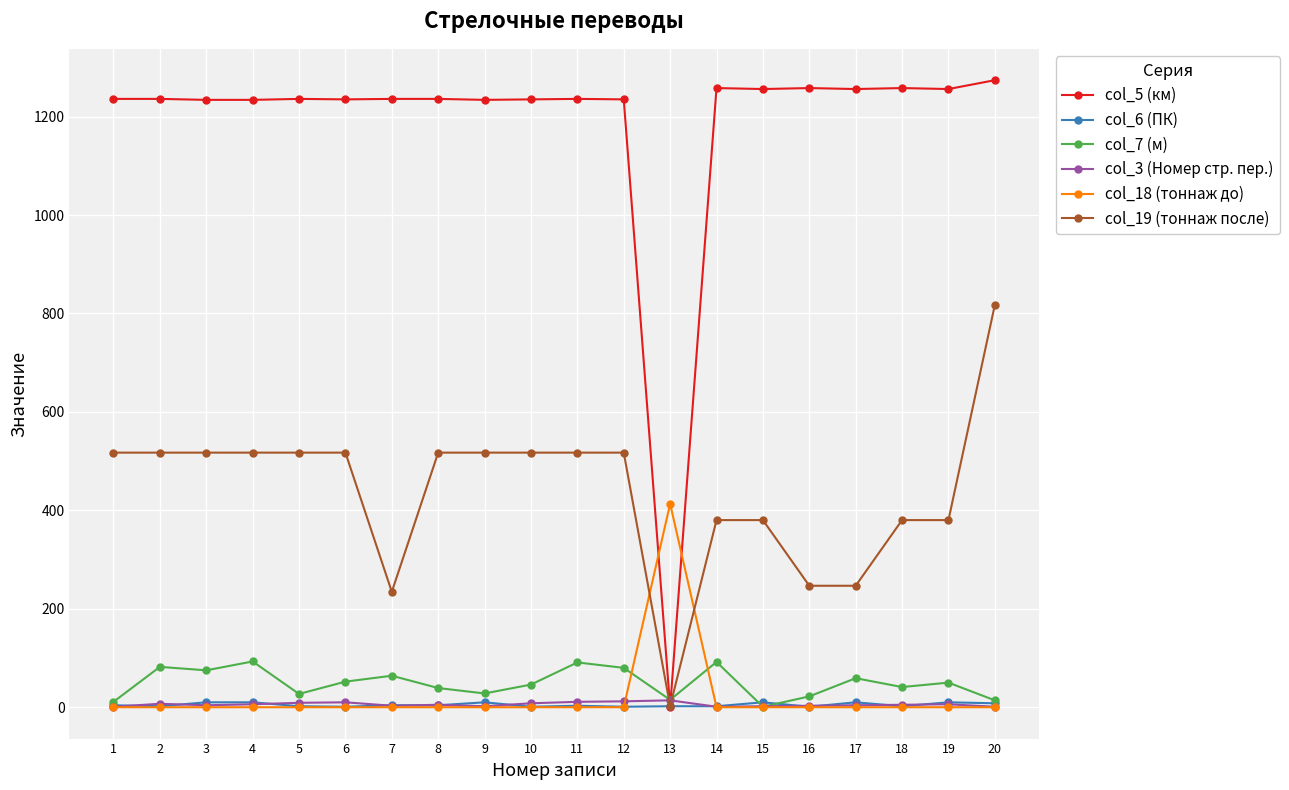

Which series has the largest range (max minus min)?

col_5 (км)